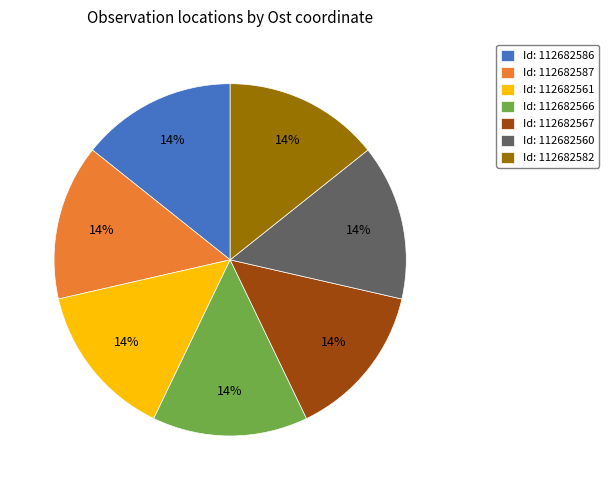

Combined, do Id: 112682566 and Id: 112682561 account for over 50%?

No